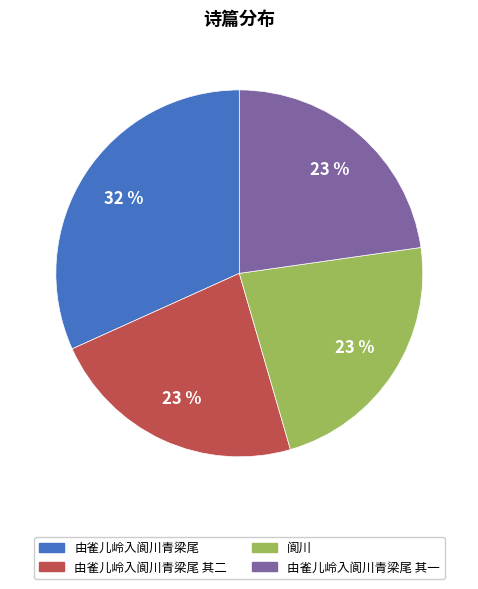

Is there any slice that represents more than half of the pie?

No